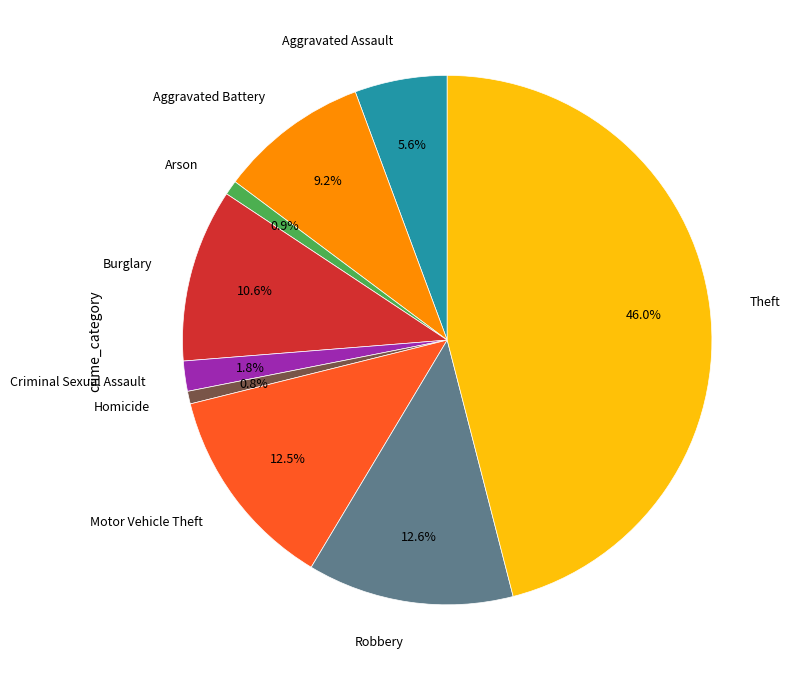

Combined, do Burglary and Aggravated Battery account for over 50%?

No